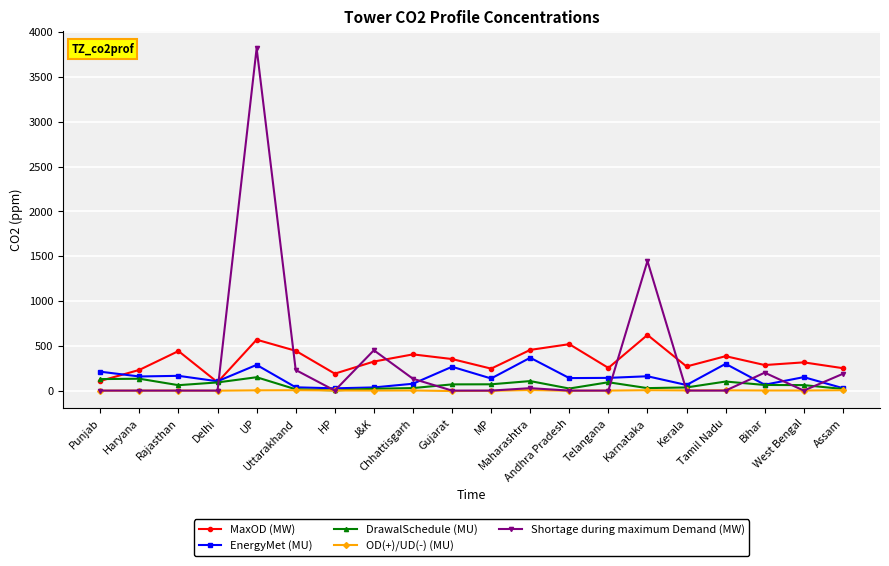

How many lines are shown in the chart?

5